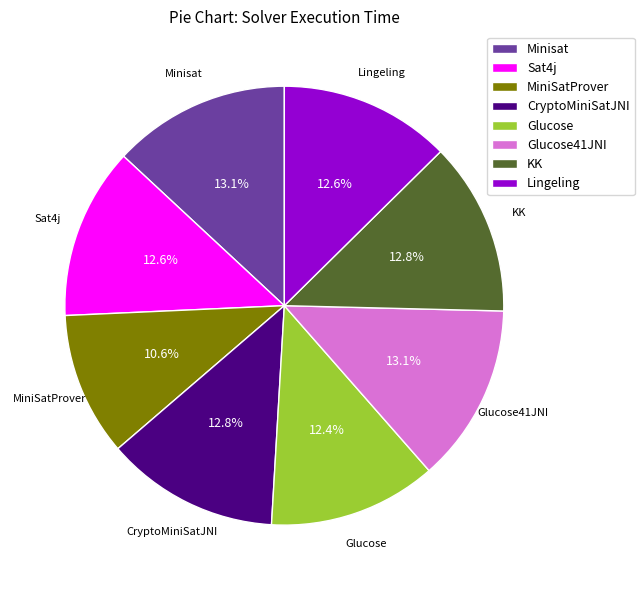

Which category has the smallest portion of the pie?

MiniSatProver